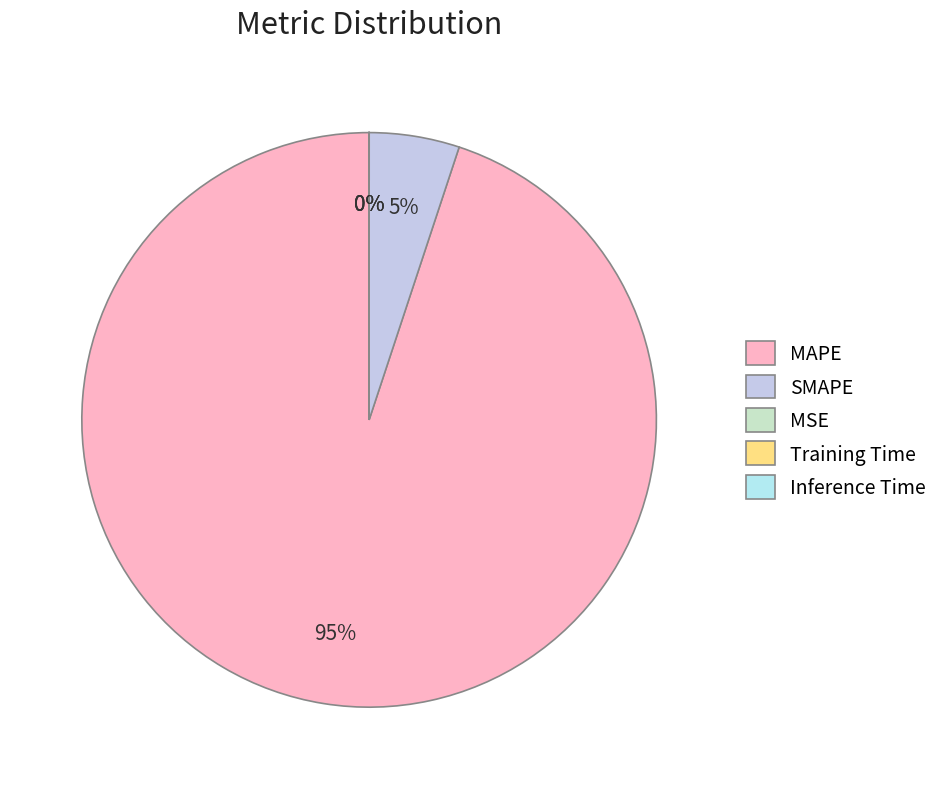

Is it true that SMAPE is 5% of the pie?

True